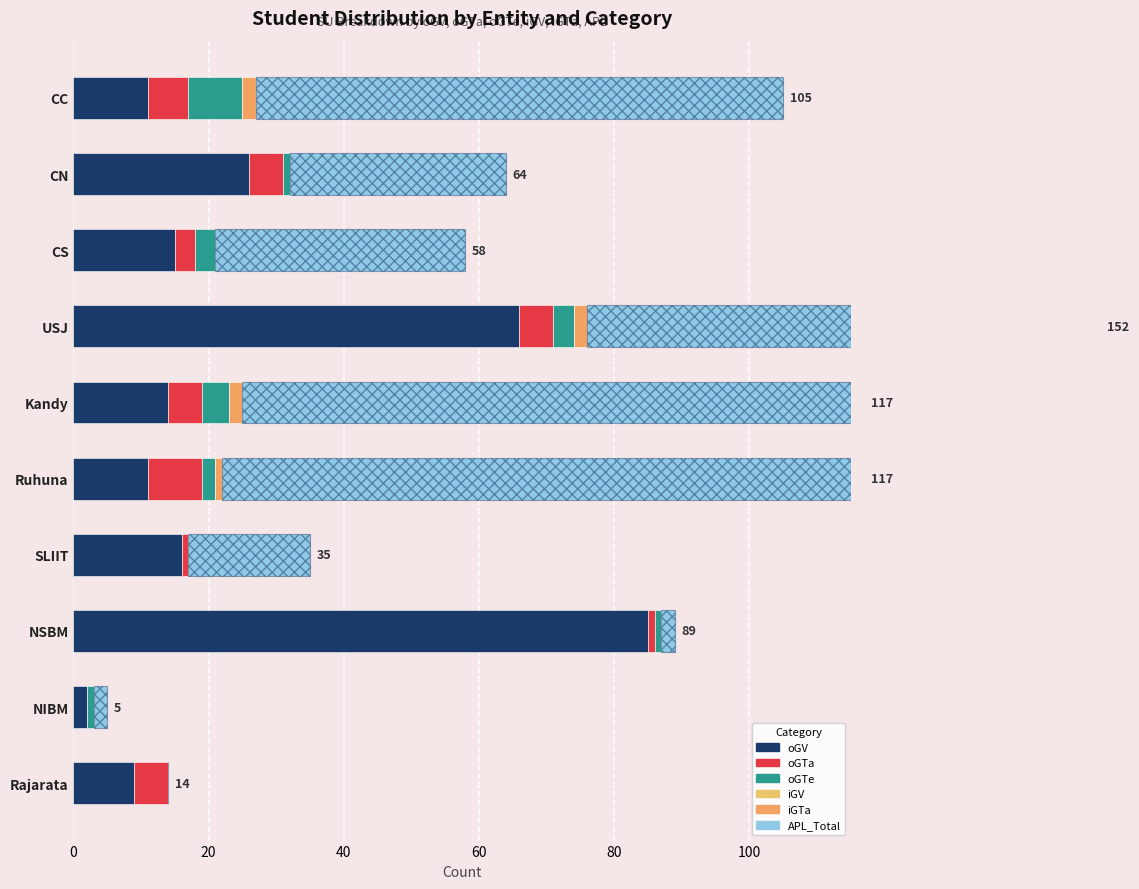

What is the sum of all oGV values?

255.0